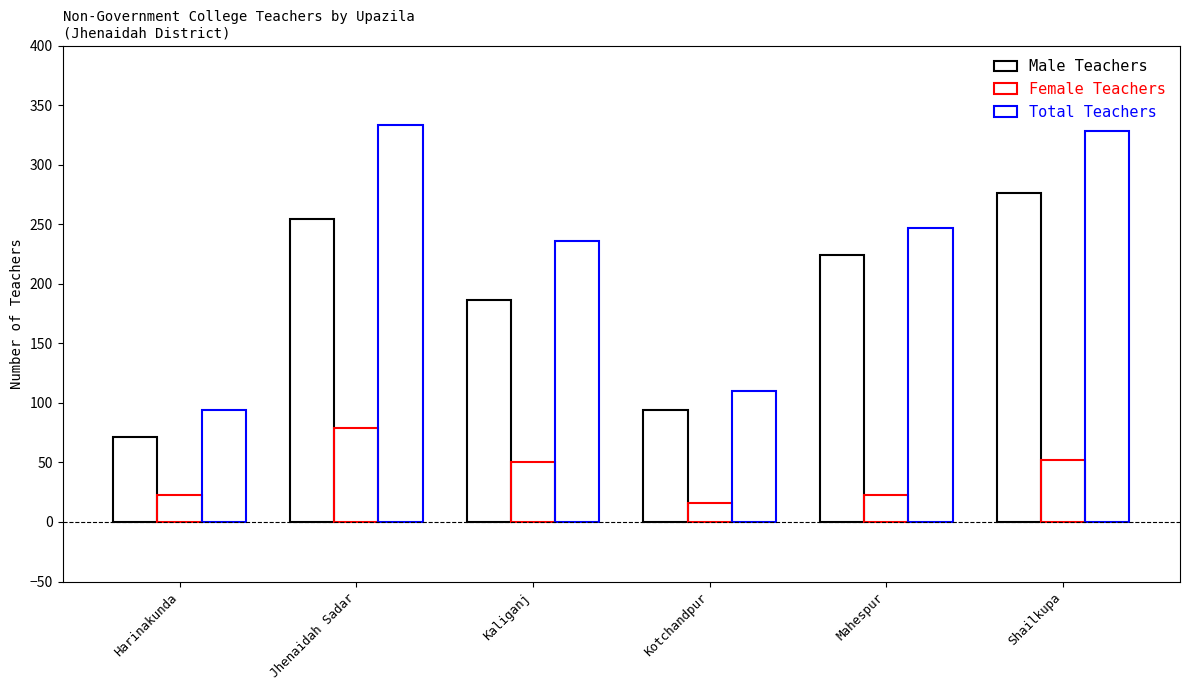

Does the chart contain stacked bars?

No